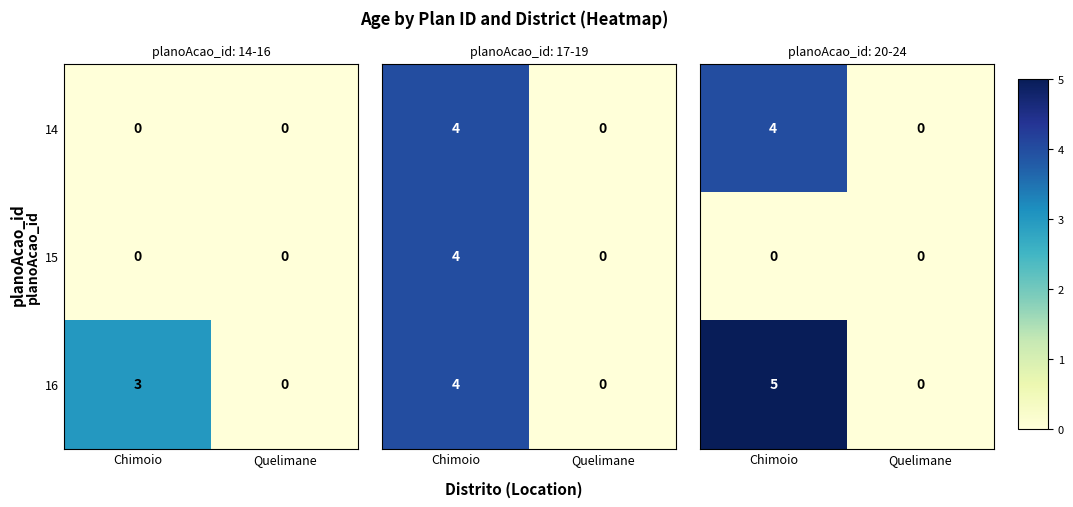

What is the highest value of the 16 series?

3